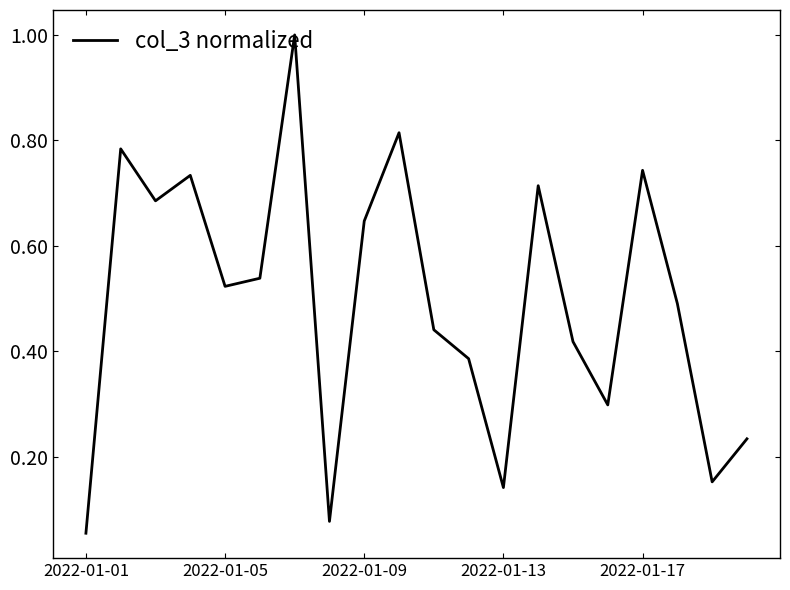

What is the difference between the maximum and minimum values?

0.9